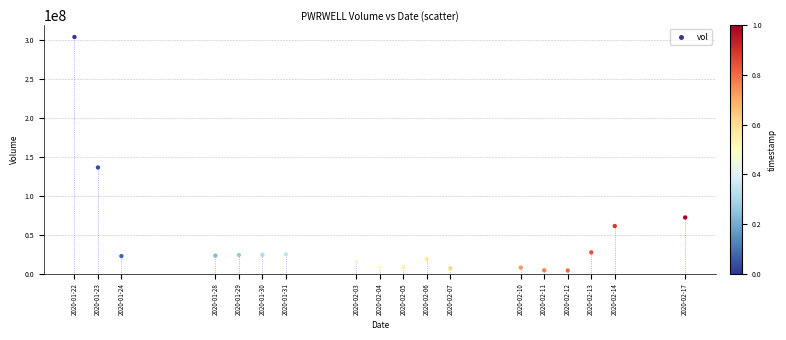

What Y value in the scatter plot is closest to 154209300?

136572800